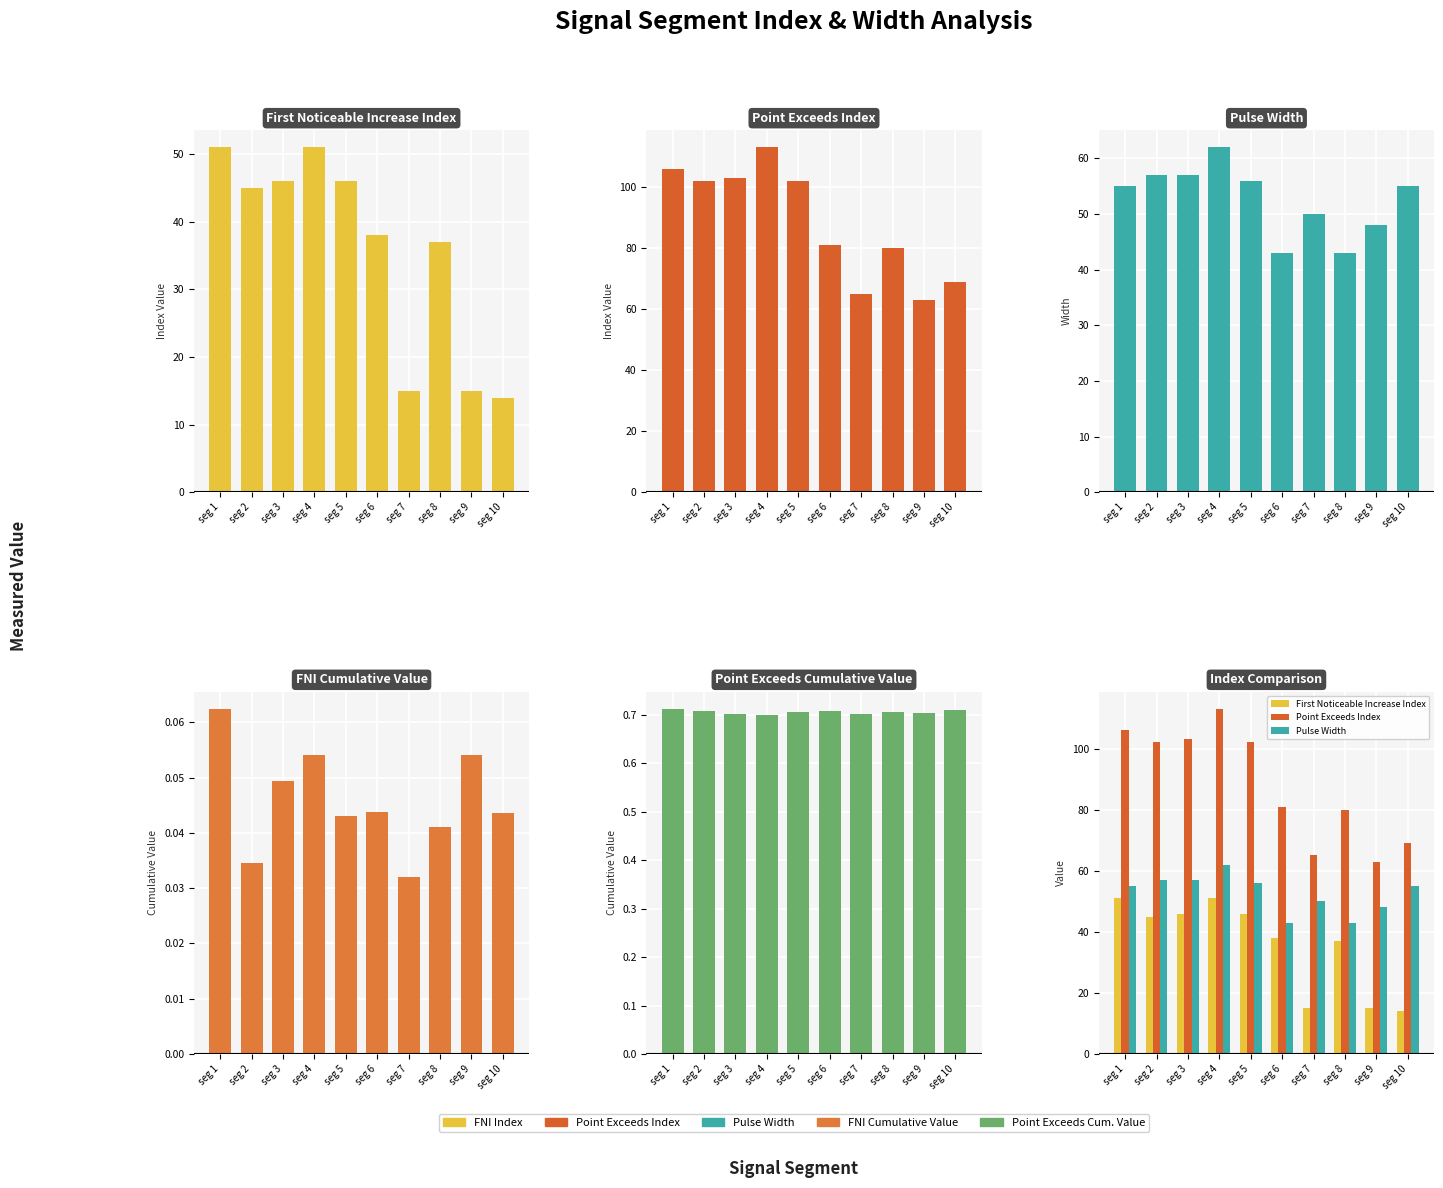

Are the bars grouped side by side (vs. stacked)?

Yes